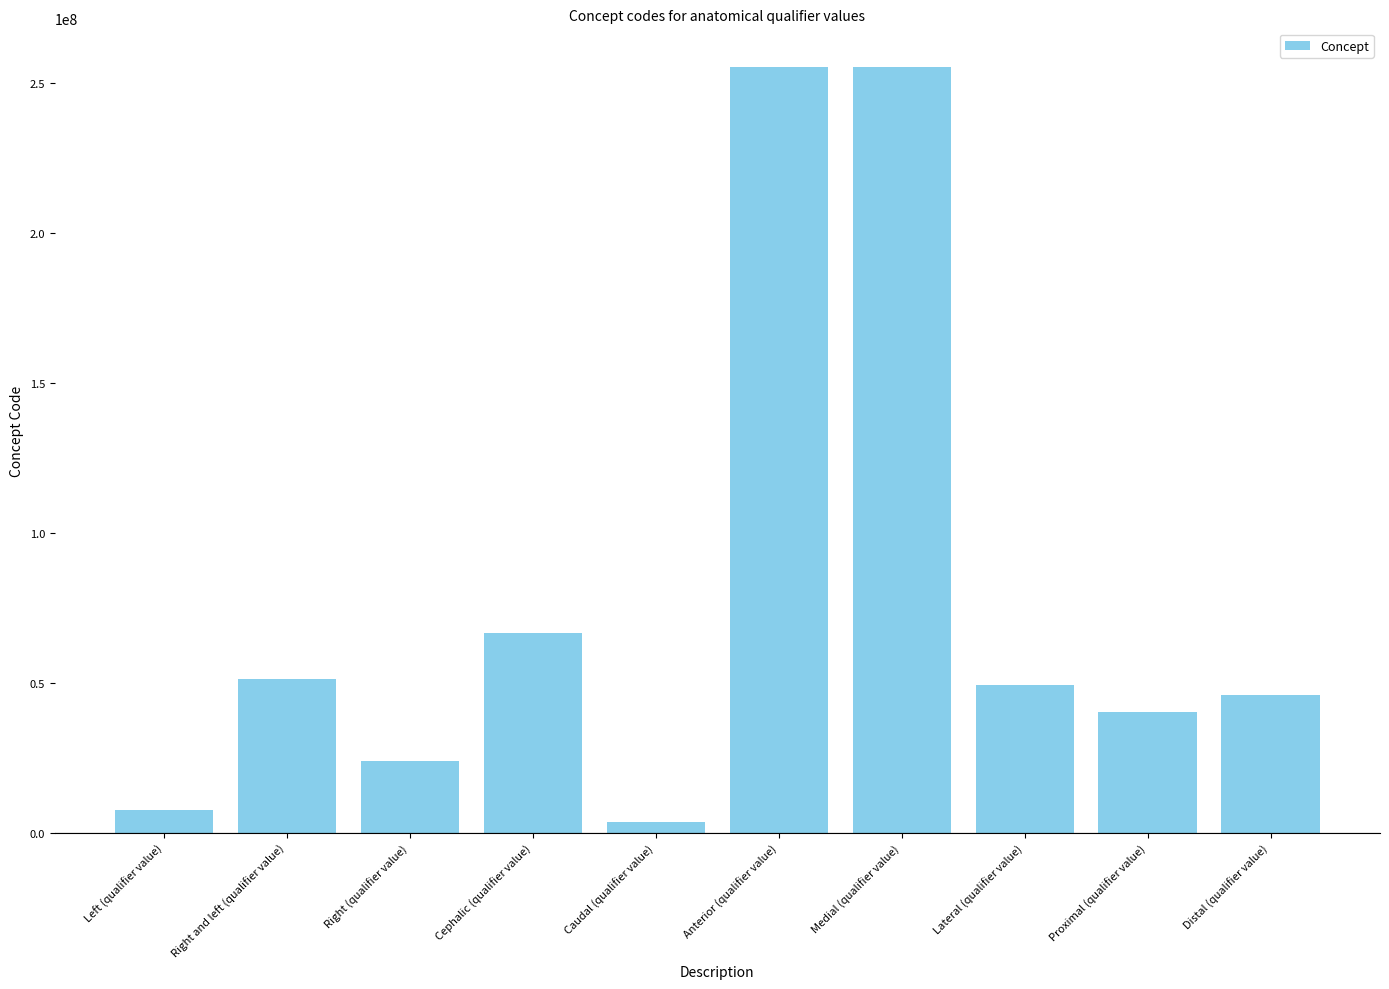

At which label is the value closest to 129572001?

Cephalic (qualifier value)